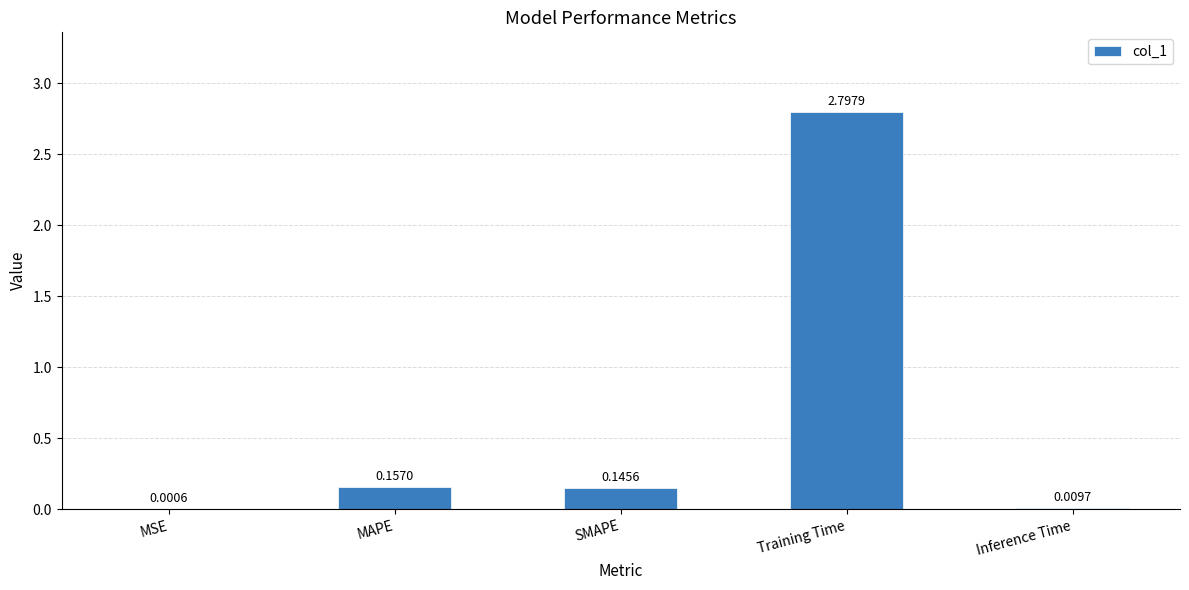

What is the sum of the values at MAPE and Training Time?

3.0